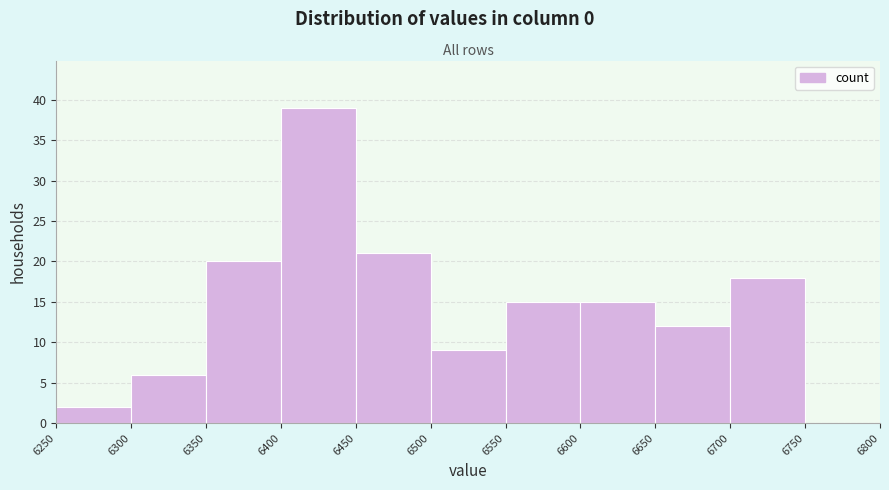

What is the height of the bar covering 6700 to 6750 on the x-axis? The values are not printed on the chart, so give them approximately, as read against the axis.

18